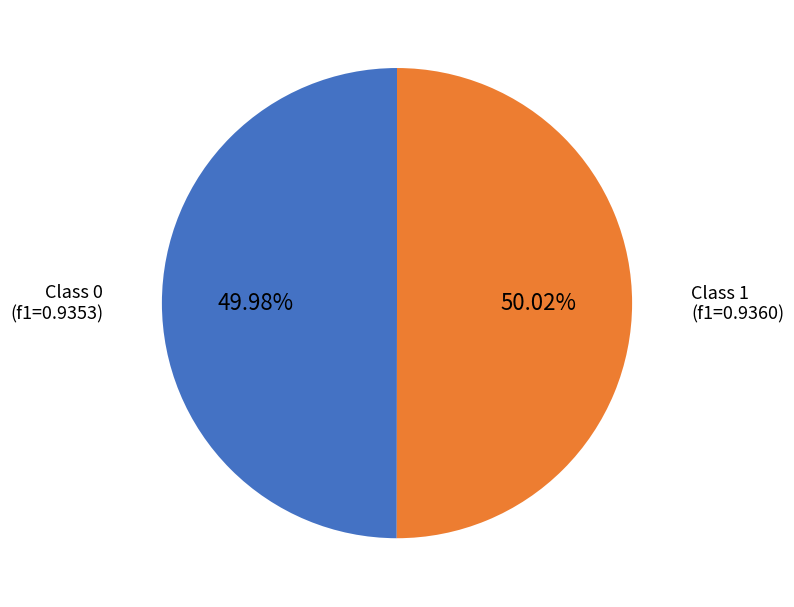

Does any single category account for the majority?

Yes